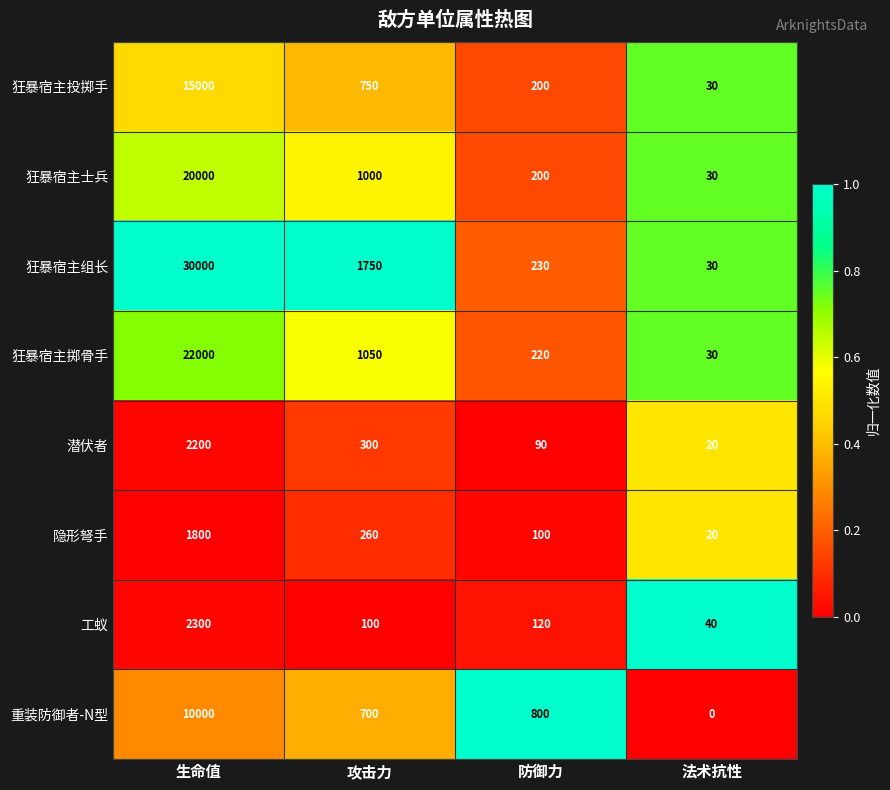

What is the sum of the 重装防御者-N型 values at 攻击力 and 法术抗性?

700